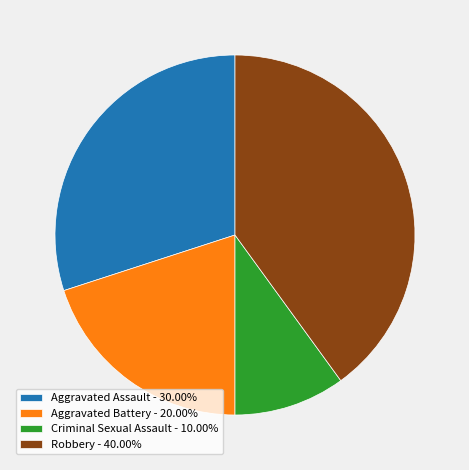

Count the number of slices in the pie.

4